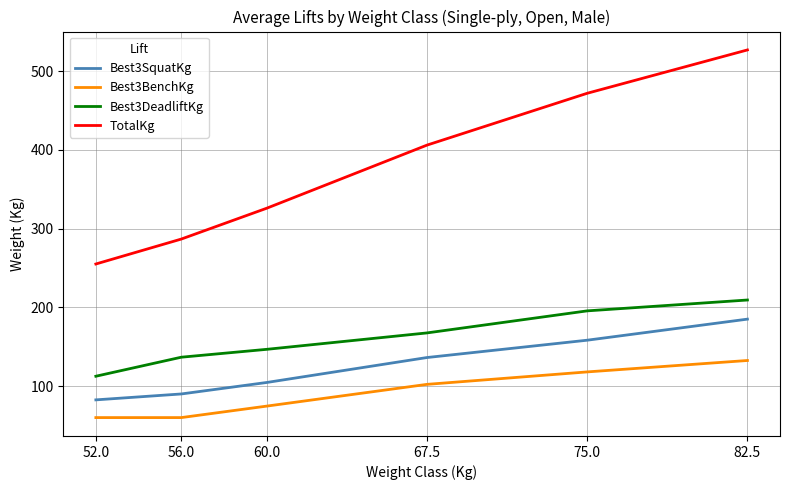

The Best3SquatKg series shows 23.4 at 60.0. True or false?

False